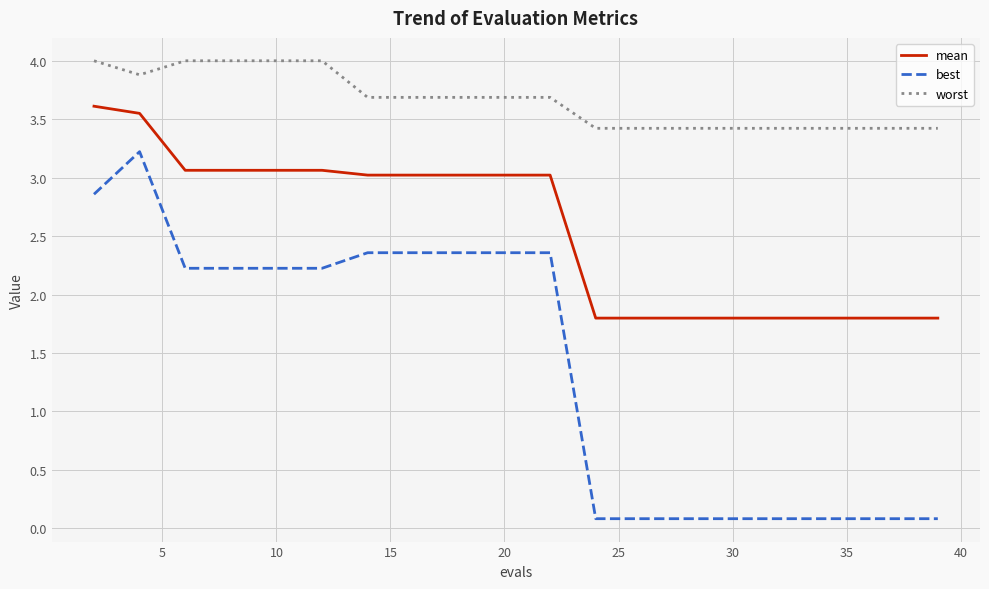

What is the difference between the maximum and minimum values in the worst series?

0.6